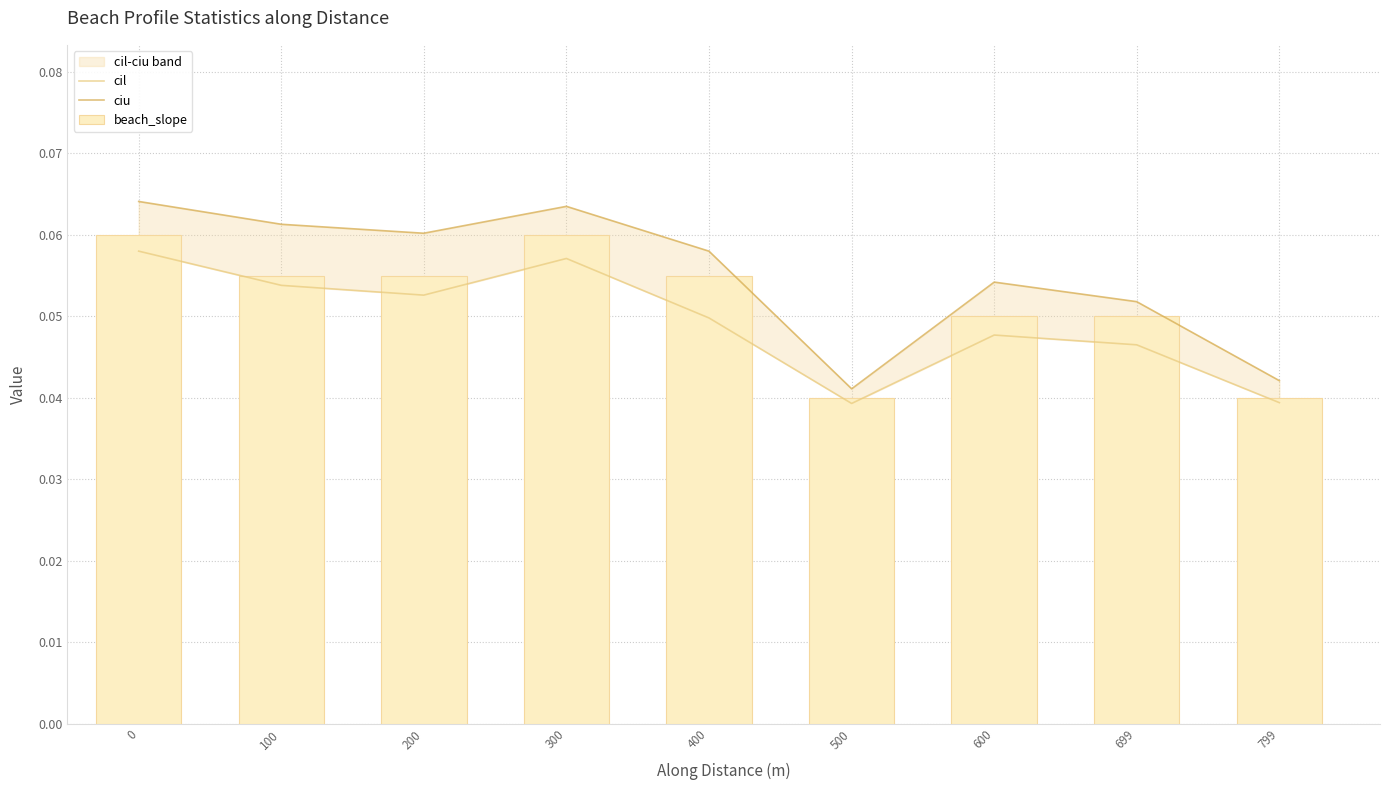

Between 100 and 300, which series saw the biggest shift?

beach_slope